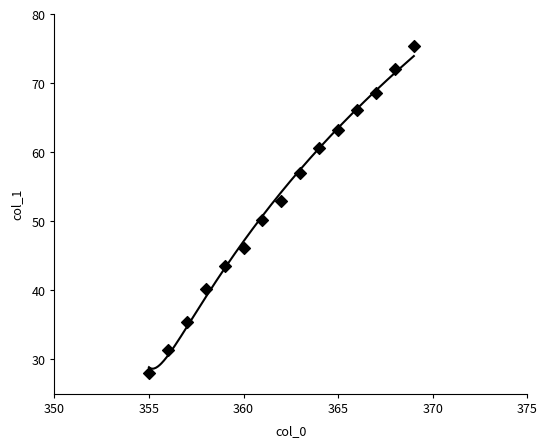

What is the range of X values (max minus min)?

14.0